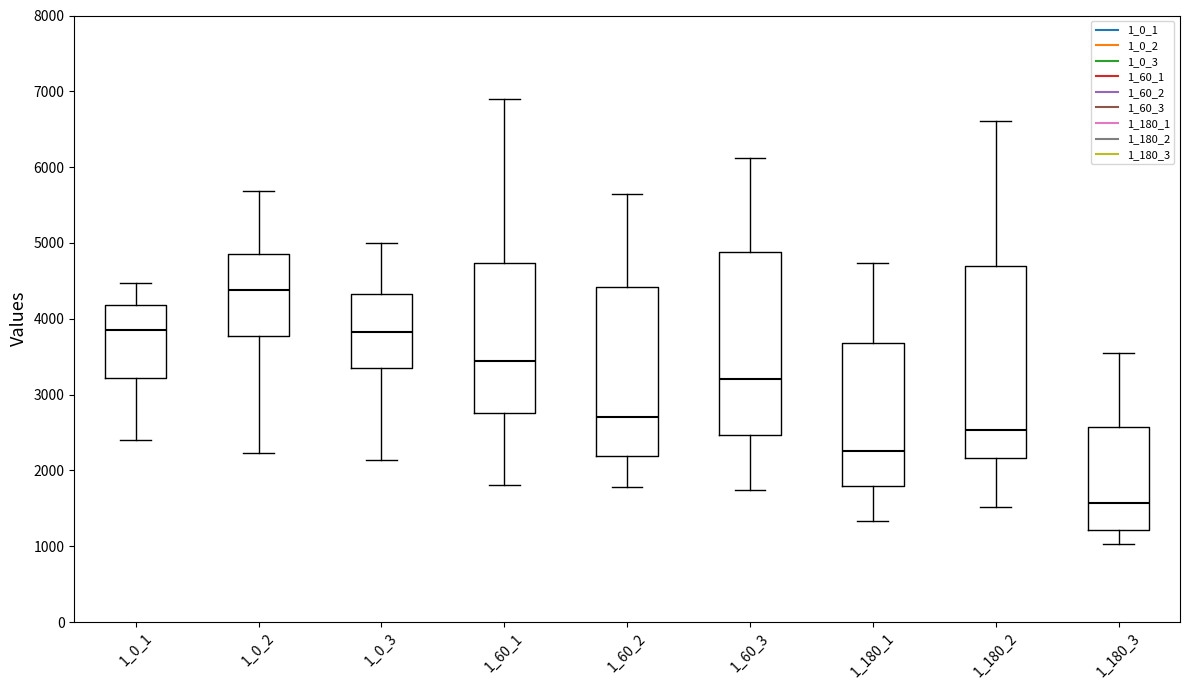

Reading left to right, transcribe this box plot: for each box, give where its median line is, the range the box spans, and where its two whiskers end, as read against the y-axis. The values are not printed on the chart, so give them approximately, as read against the axis.

1_0_1: median 3900, box 3200 to 4200, whiskers 2400 to 4500
1_0_2: median 4400, box 3800 to 4900, whiskers 2200 to 5700
1_0_3: median 3800, box 3400 to 4300, whiskers 2100 to 5000
1_60_1: median 3400, box 2800 to 4700, whiskers 1800 to 6900
1_60_2: median 2700, box 2200 to 4400, whiskers 1800 to 5600
1_60_3: median 3200, box 2500 to 4900, whiskers 1700 to 6100
1_180_1: median 2300, box 1800 to 3700, whiskers 1300 to 4700
1_180_2: median 2500, box 2200 to 4700, whiskers 1500 to 6600
1_180_3: median 1600, box 1200 to 2600, whiskers 1000 to 3600